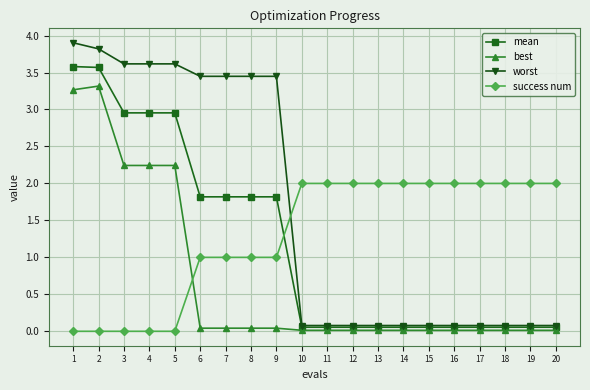

The value of best at 1 is 4.4. True or false?

False